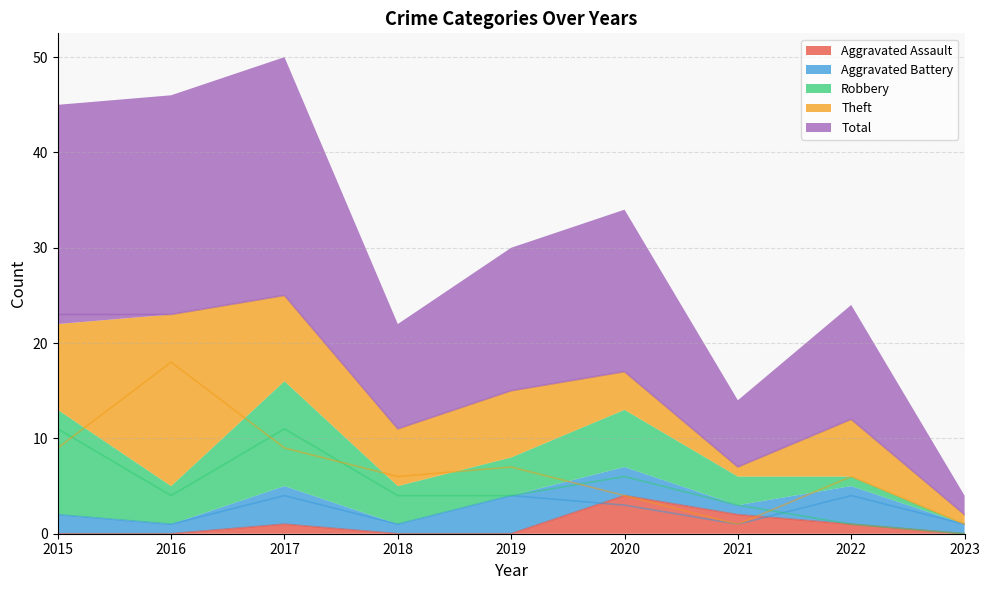

Reading left to right, transcribe all the data shown in this chart.

Aggravated Assault: 0	0	1	0	0	4	2	1	0
Aggravated Battery: 2	1	4	1	4	3	1	4	1
Robbery: 11	4	11	4	4	6	3	1	0
Theft: 9	18	9	6	7	4	1	6	1
Total: 23	23	25	11	15	17	7	12	2